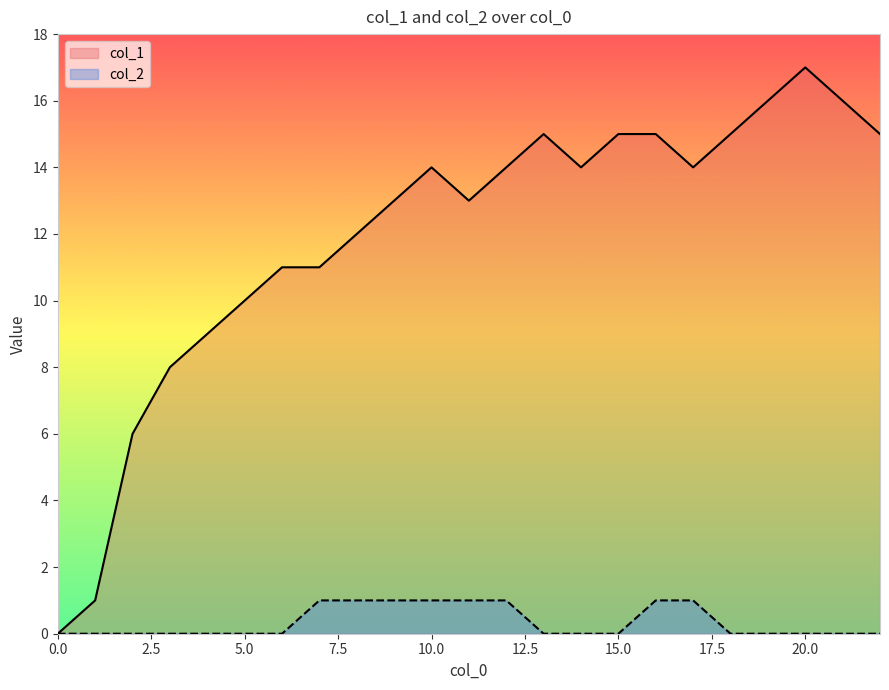

How many distinct data groups are displayed?

2